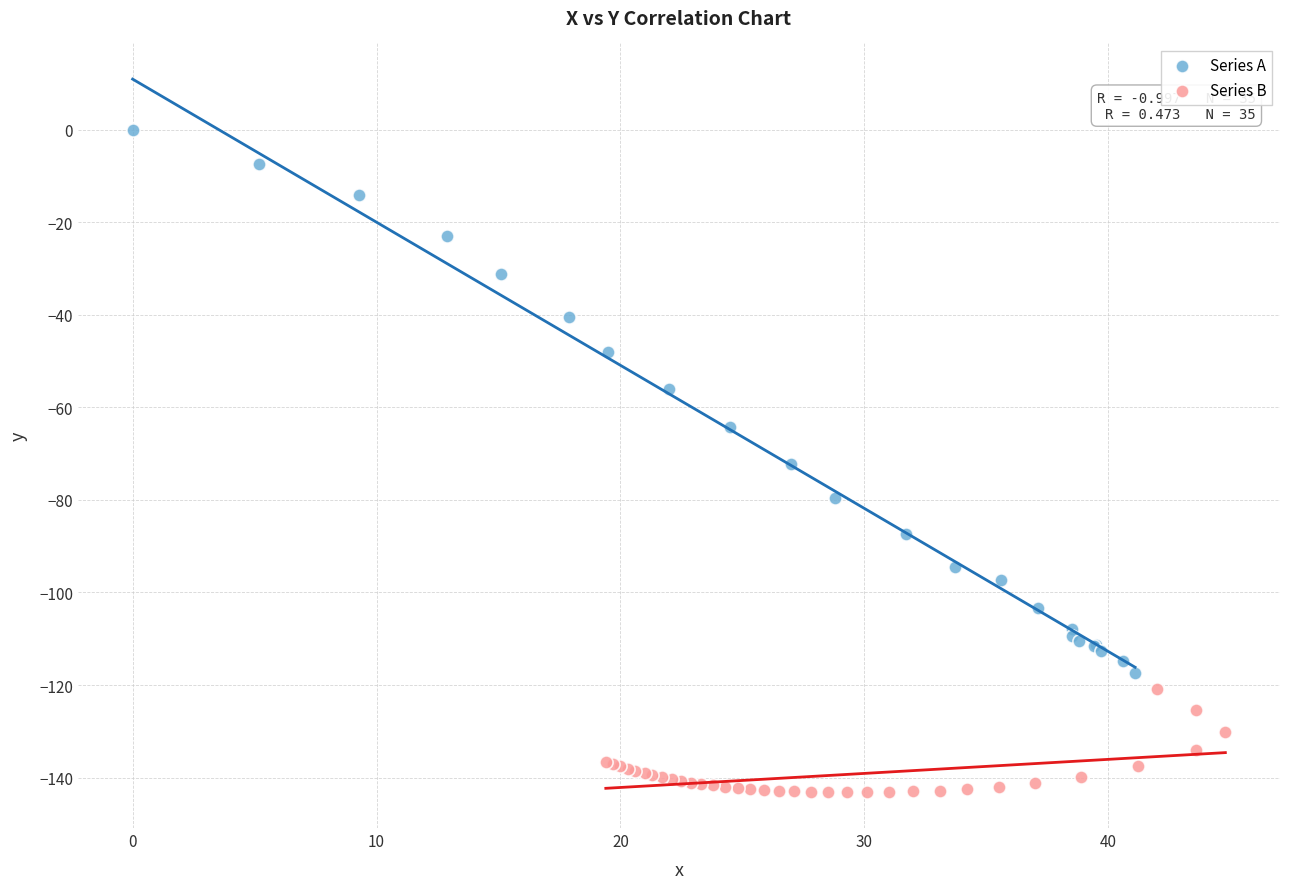

Which series contains the highest Y value?

Series A